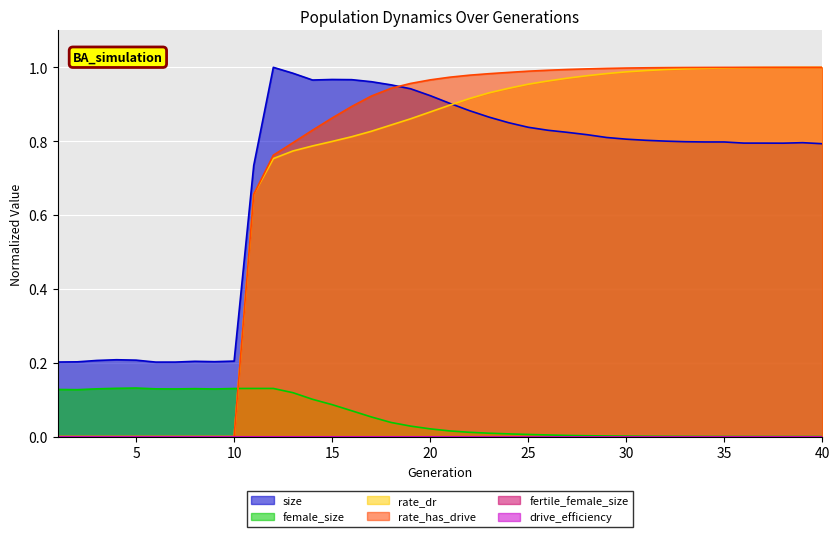

Which series has the largest total across all categories?

rate_has_drive